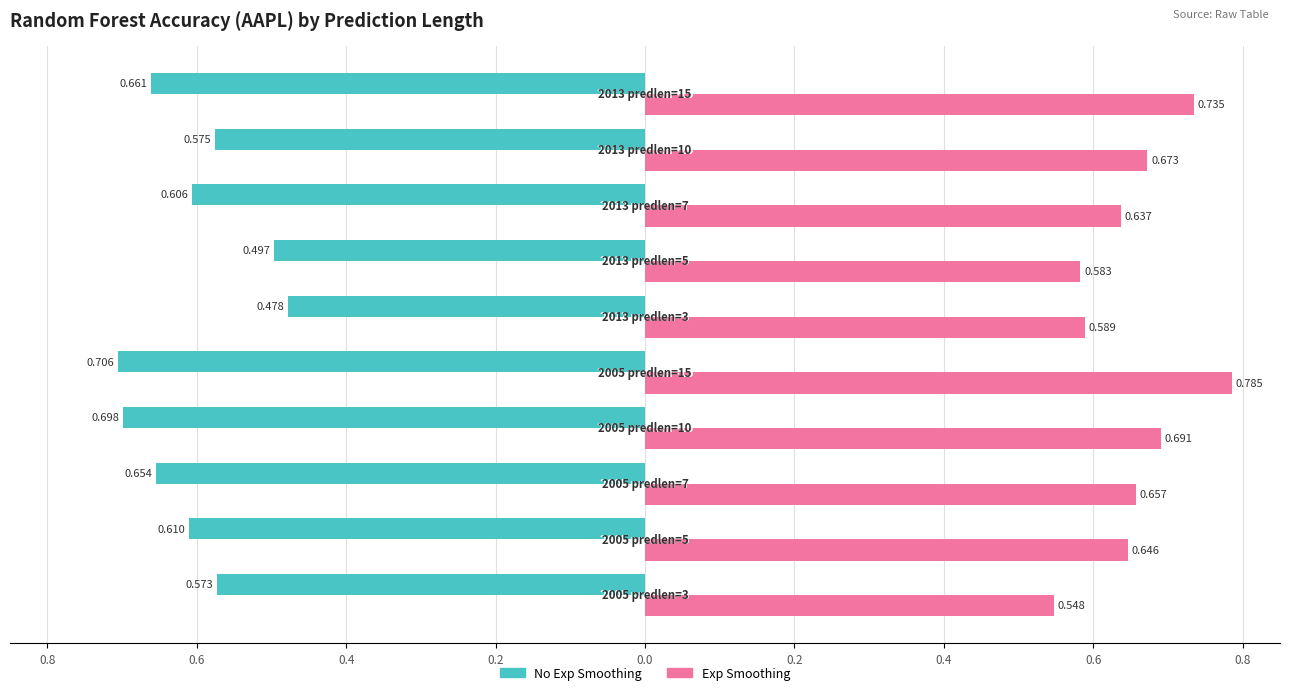

What are all the series names shown in the legend?

No Exp Smoothing, Exp Smoothing